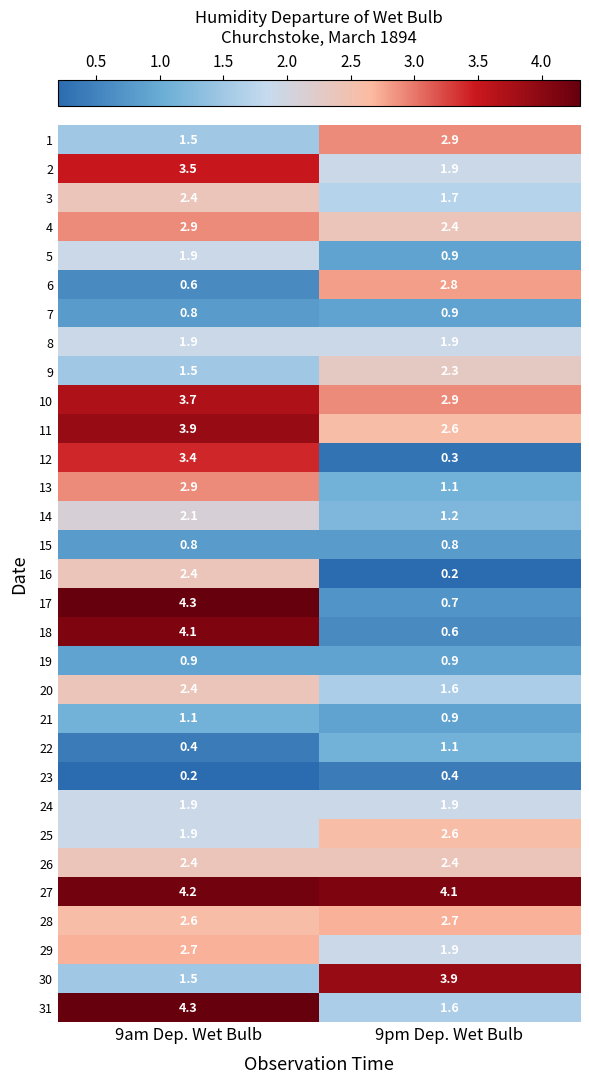

Which category has the highest value across all series?

9am Dep. Wet Bulb